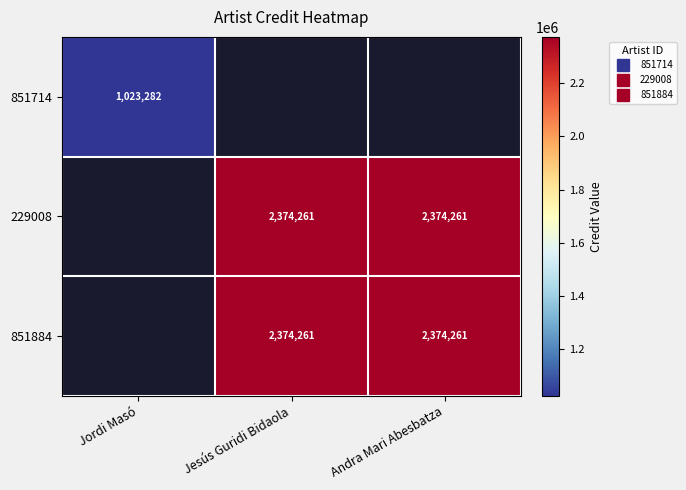

How many values in 229008 are above zero?

2